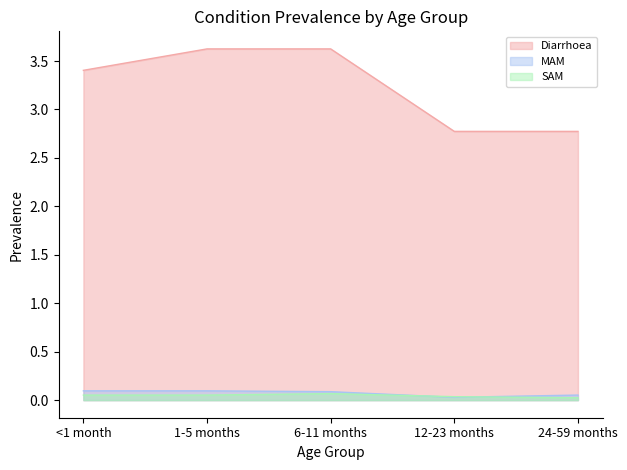

True or false: MAM and Diarrhoea cross at least once.

False